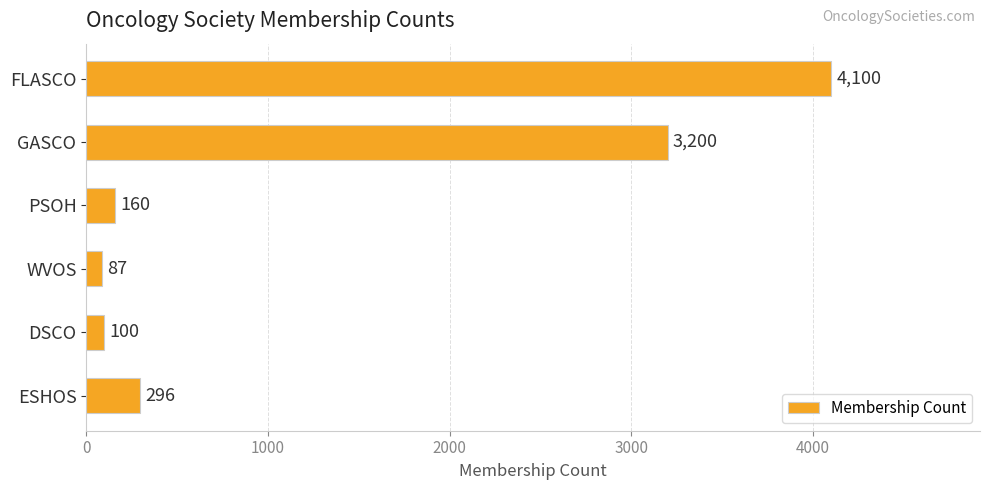

Reading top to bottom, what are all the values shown in this chart?

FLASCO=4100	GASCO=3200	PSOH=160	WVOS=87	DSCO=100	ESHOS=296